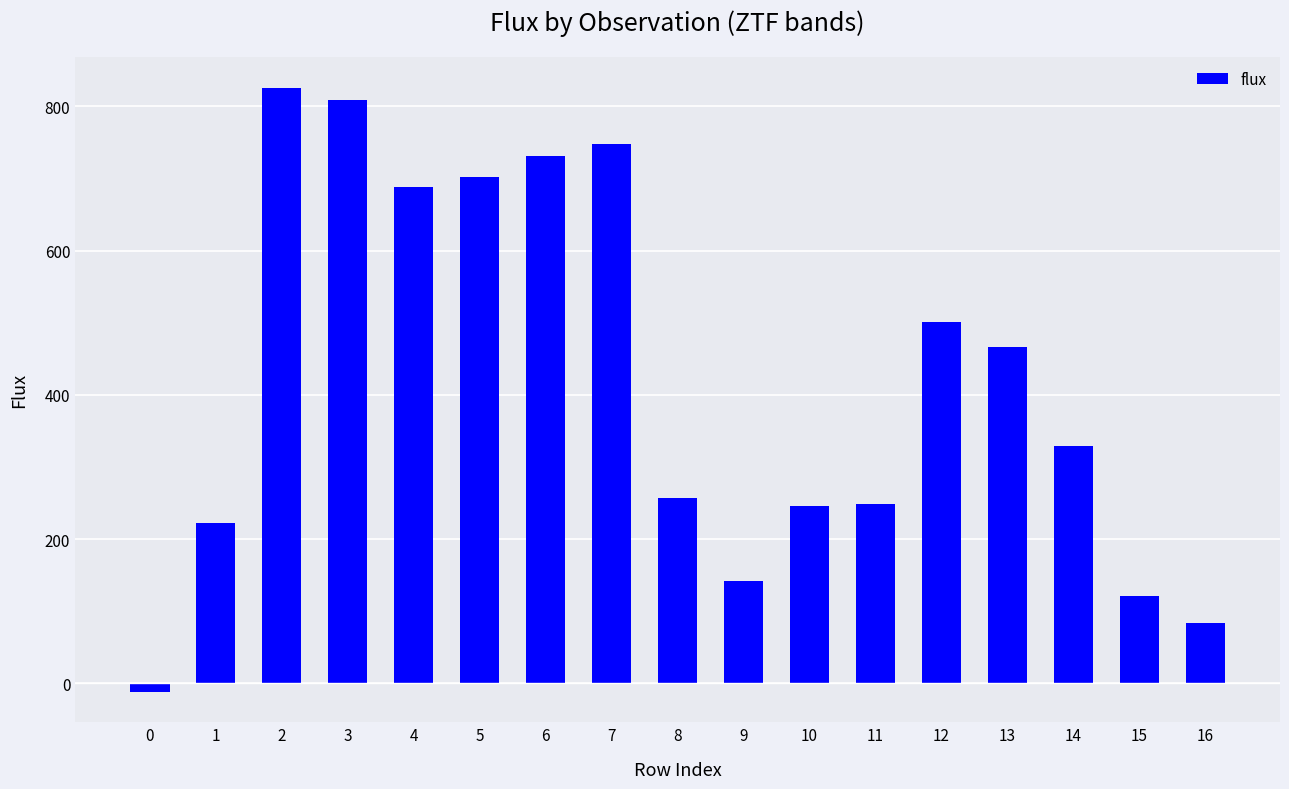

Is it true that the value at 11 is 170.4?

False